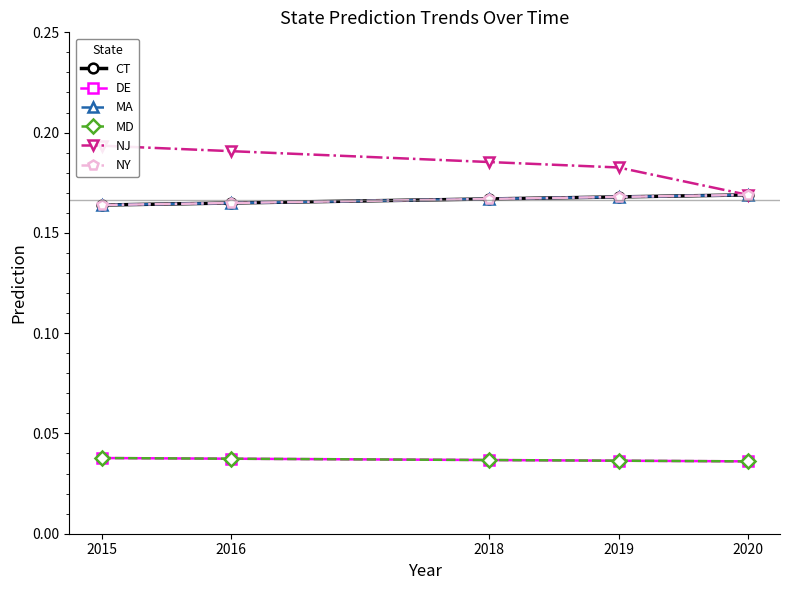

How many lines are shown in the chart?

6